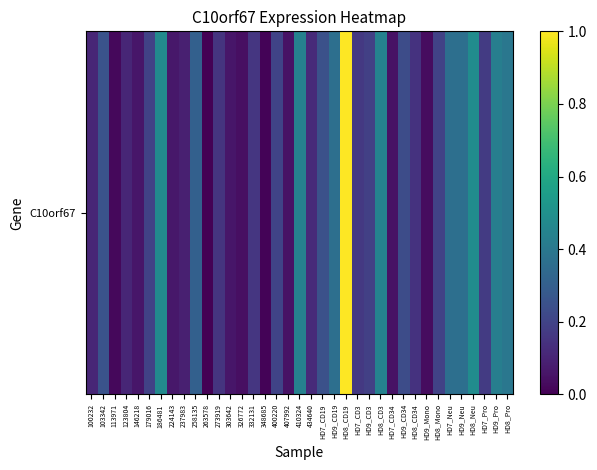

What is the difference between the maximum and minimum values?

1.0